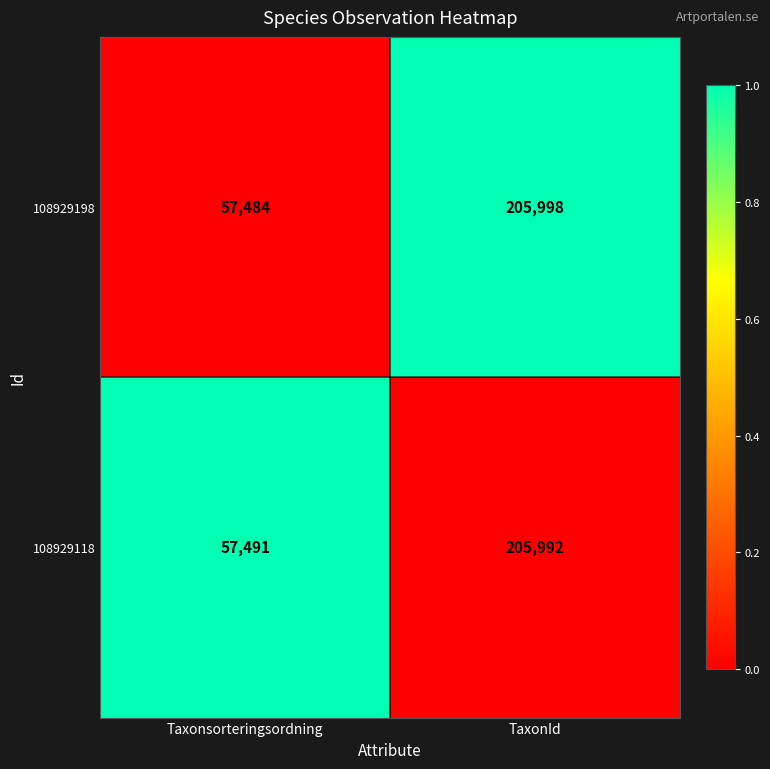

Reading left to right, transcribe all the data shown in this chart.

108929198: 57484	205998
108929118: 57491	205992